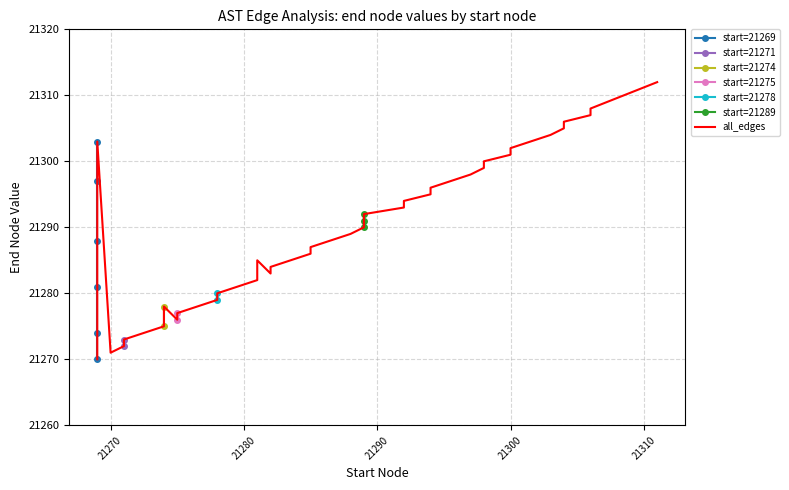

What is the minimum value shown in the chart?

21270